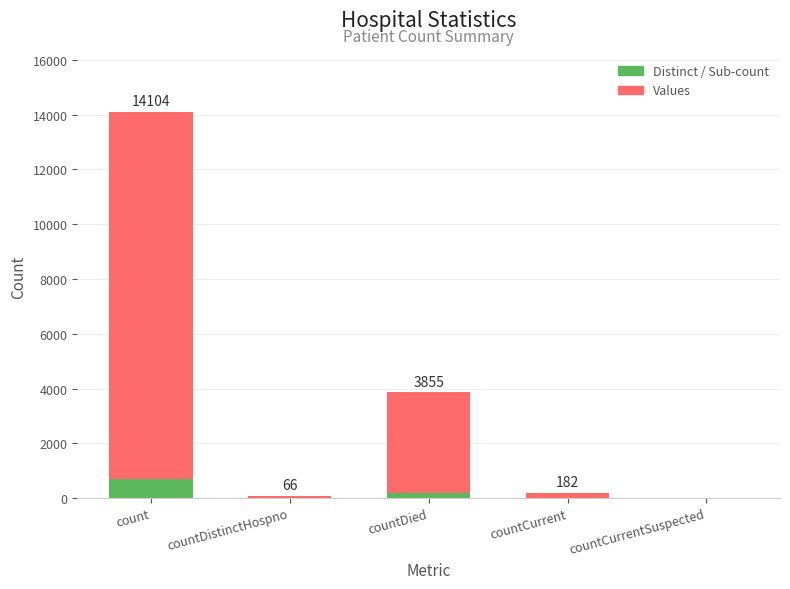

At which label does the data first exceed 182?

count